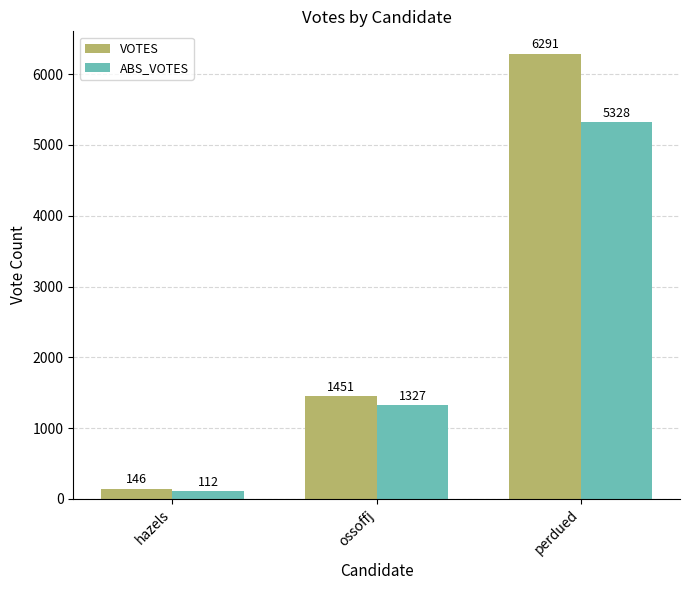

Which series has the largest total across all categories?

VOTES